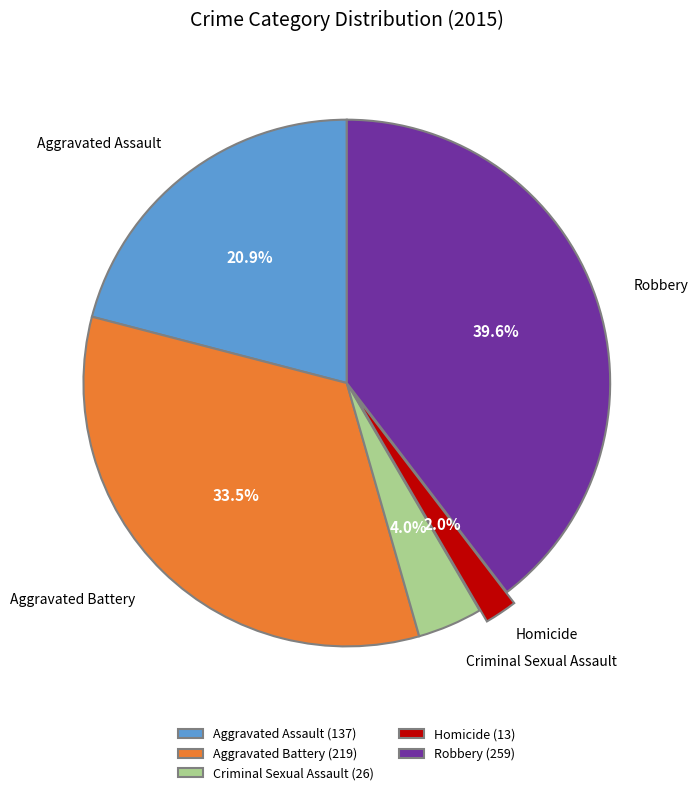

What is the smallest slice in the pie chart?

Homicide